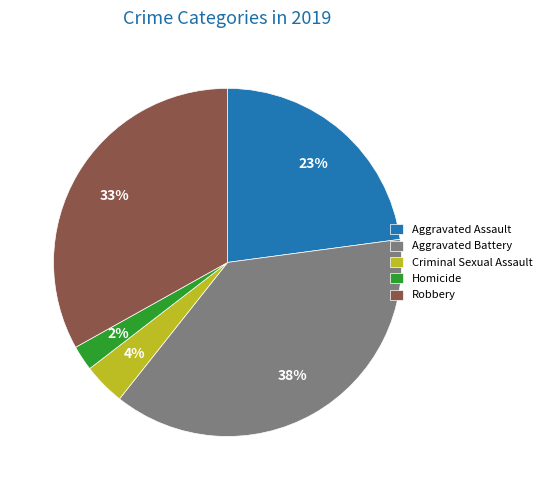

Does Aggravated Battery account for over 50% of the chart?

No